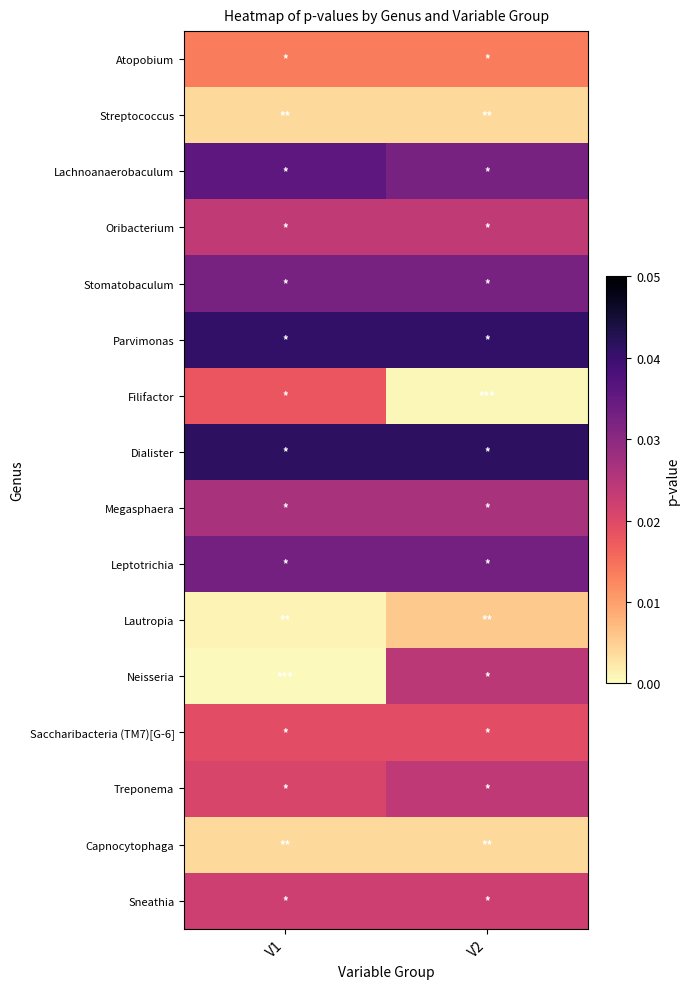

Which has a higher value, V2 or V1?

V2